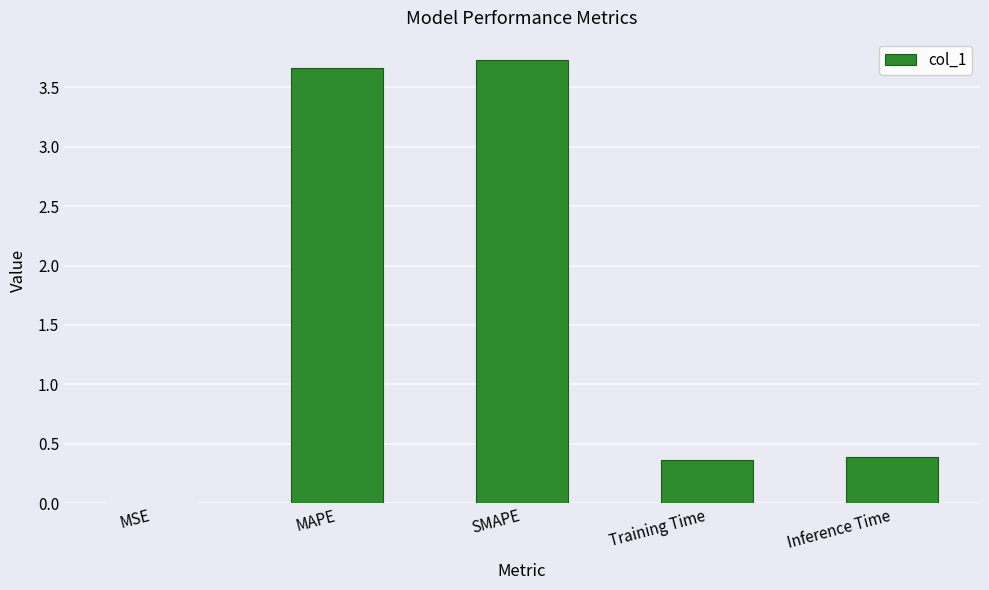

Is it true that the value at MAPE is 3.7?

True